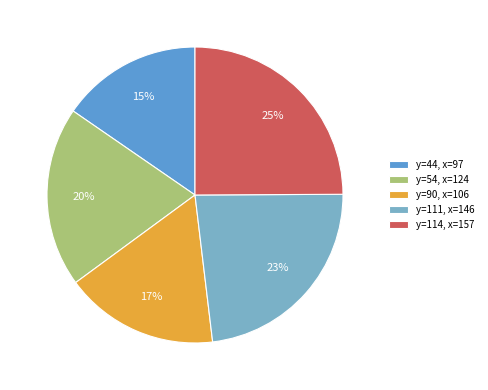

Is the sum of y=111, x=146 and y=114, x=157 greater than half?

No